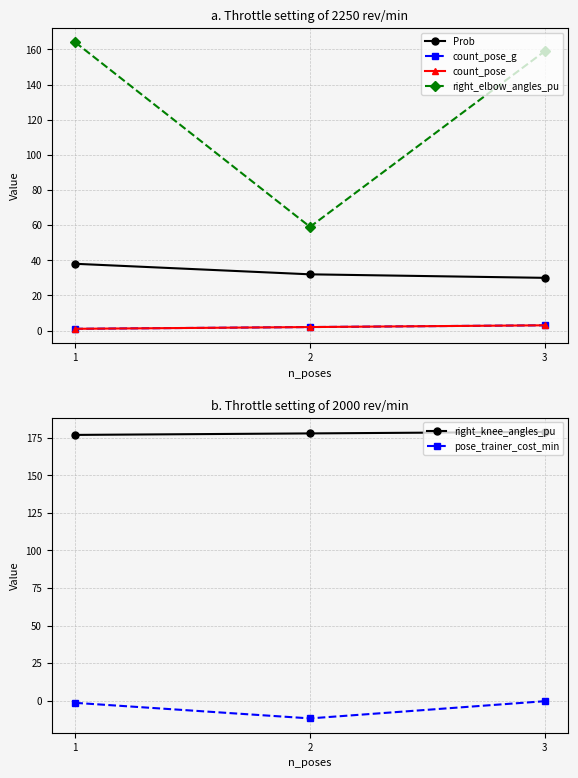

At 1, list the series in order from largest to smallest.

right_knee_angles_pu, right_elbow_angles_pu, Prob, count_pose_g, count_pose, pose_trainer_cost_min